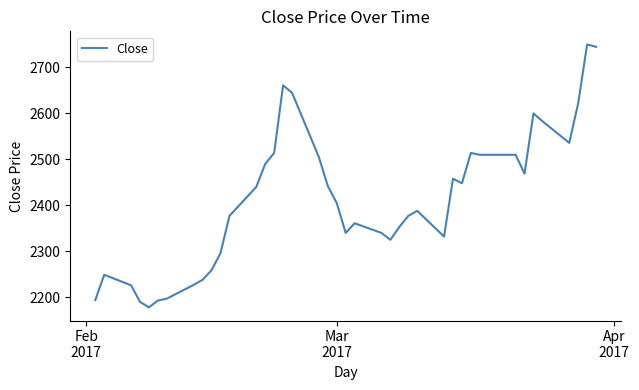

What is the smallest value displayed?

2178